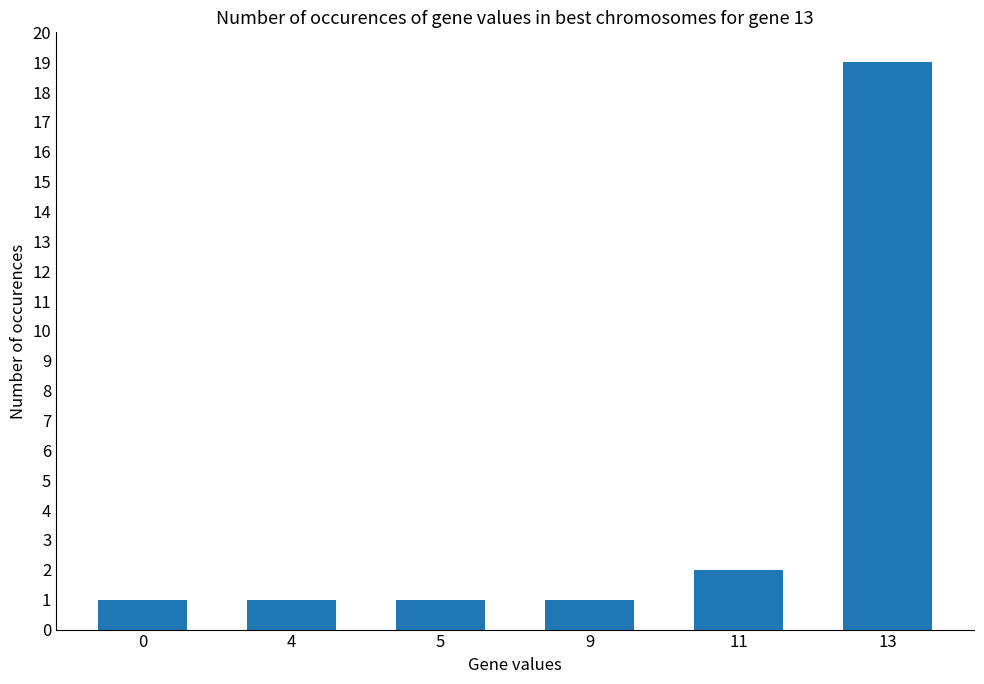

Reading left to right, transcribe all the data shown in this chart.

0=1	4=1	5=1	9=1	11=2	13=19